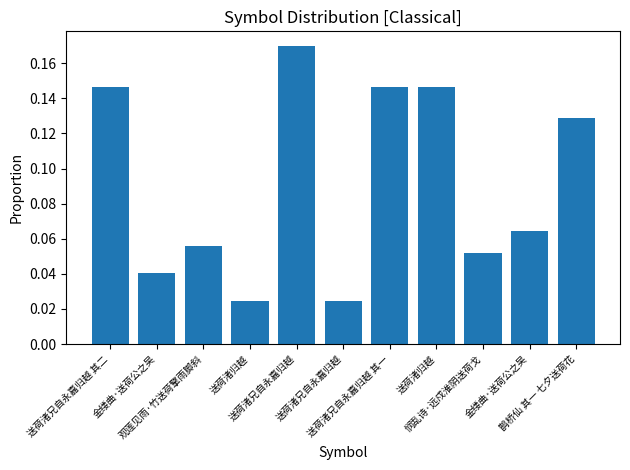

Does the chart contain any negative values?

No